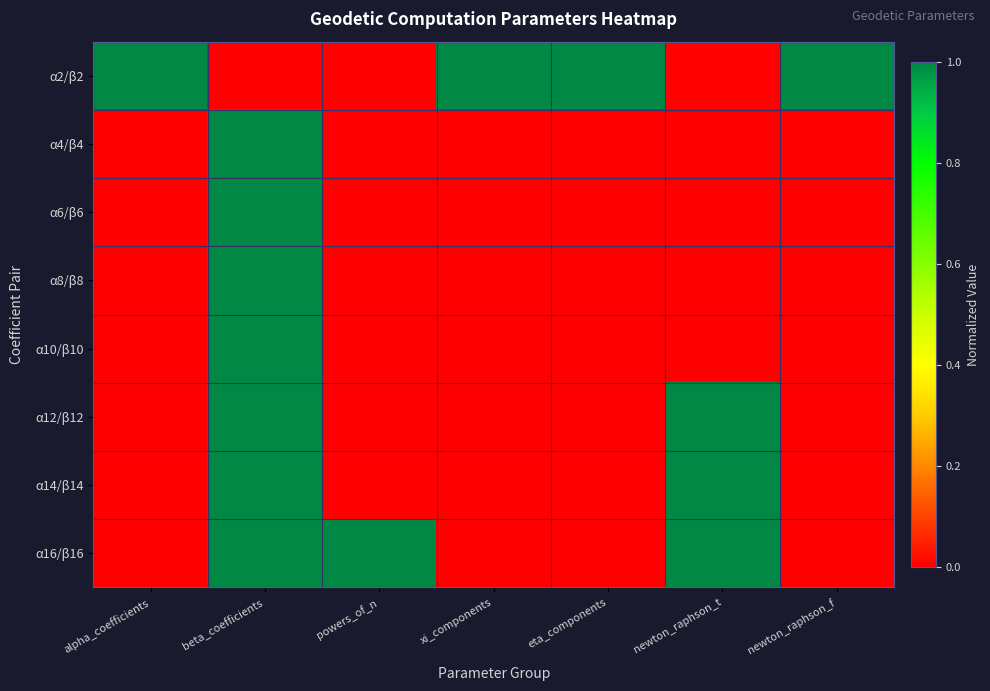

At xi_components, list the series in order from smallest to largest.

α8/β8, α10/β10, α12/β12, α14/β14, α16/β16, α6/β6, α4/β4, α2/β2